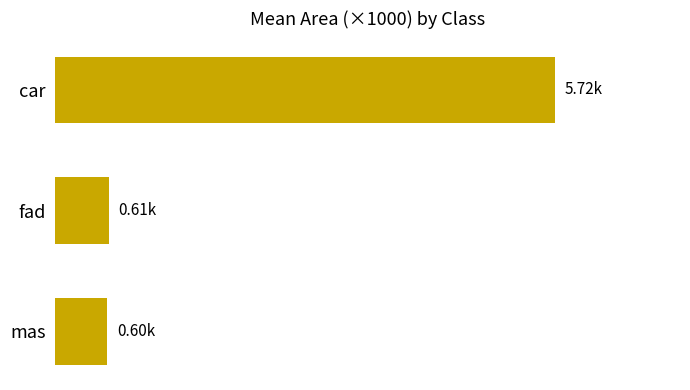

Are the bars horizontal?

Yes